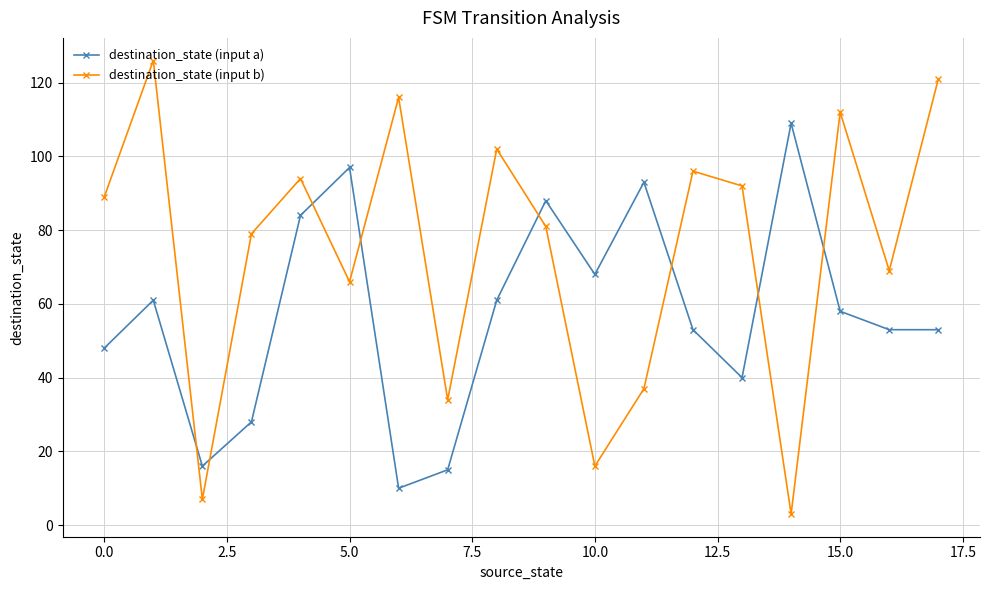

Which series has the widest spread of values?

destination_state (input b)